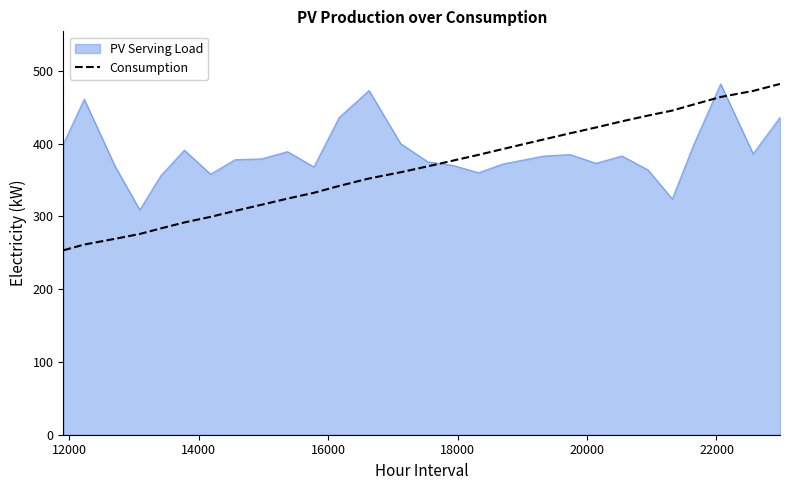

What is the greatest value displayed?

482.0